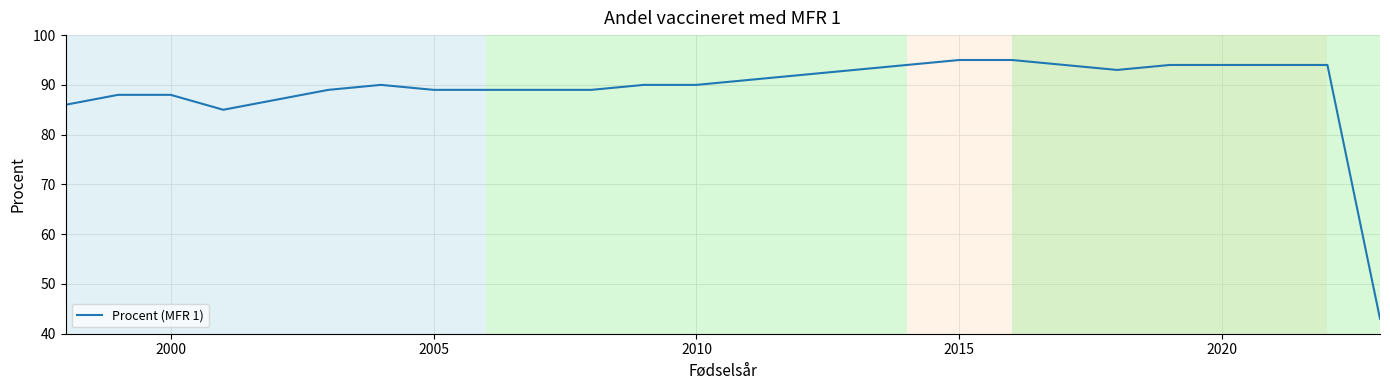

What is the maximum value shown in the chart?

95